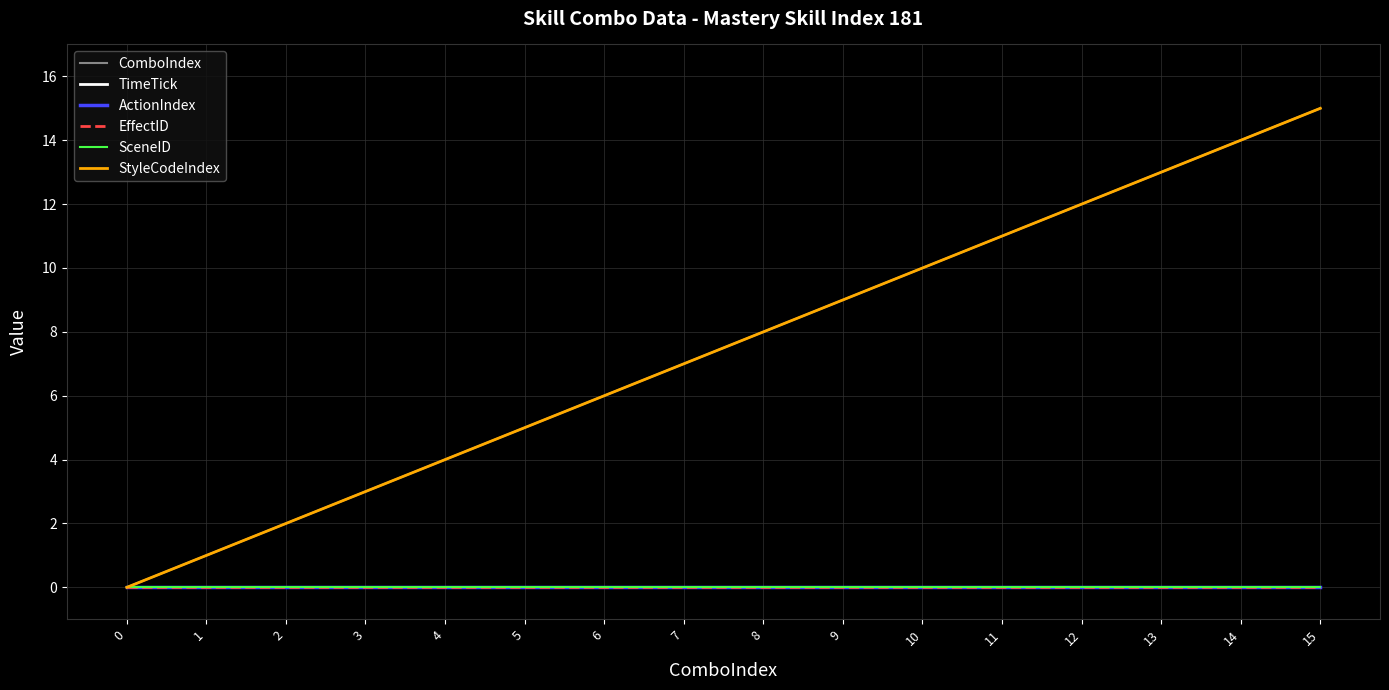

Does the chart have visible grid lines?

Yes